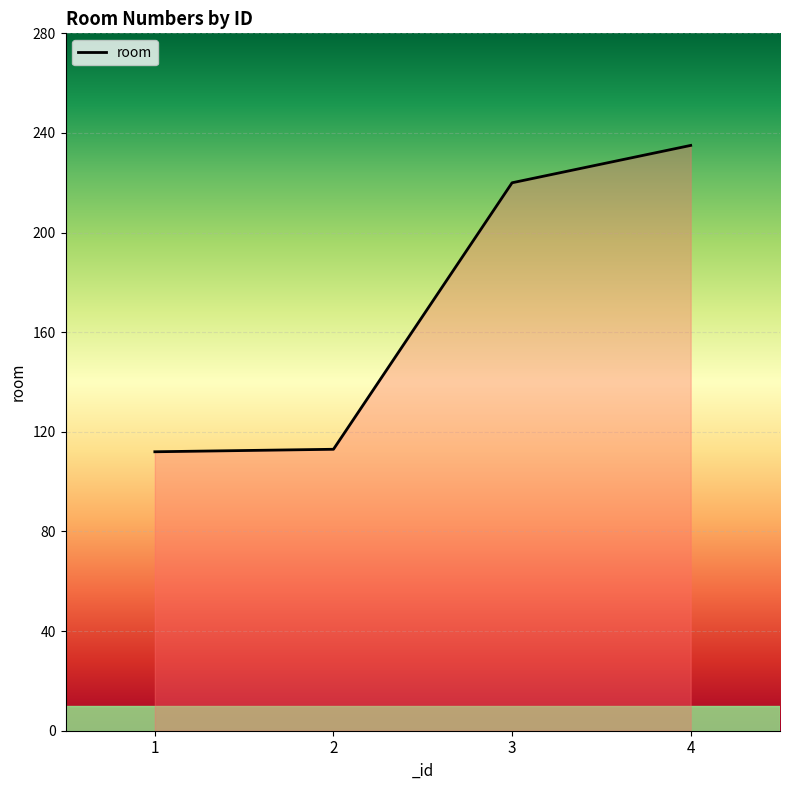

Read the value at 4, to the nearest 10.

240